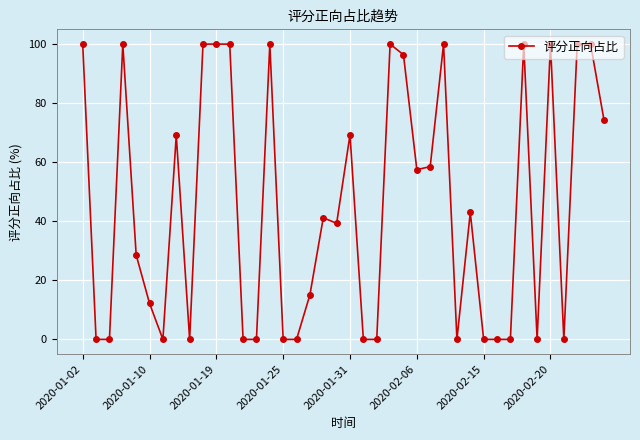

What is the maximum value shown in the chart?

100.0